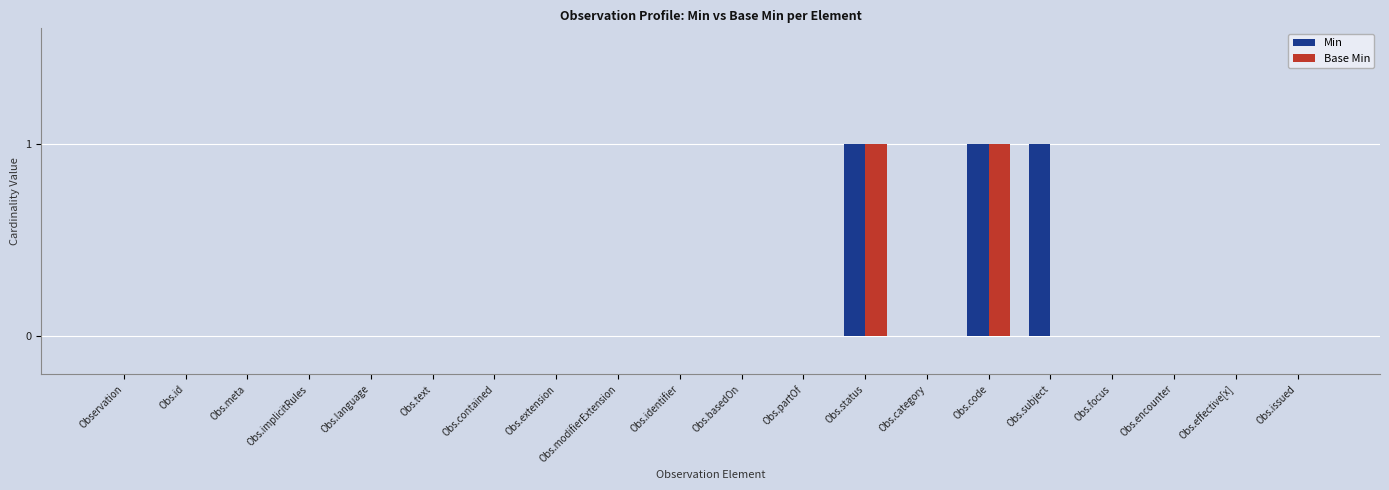

What are all the series names shown in the legend?

Min, Base Min